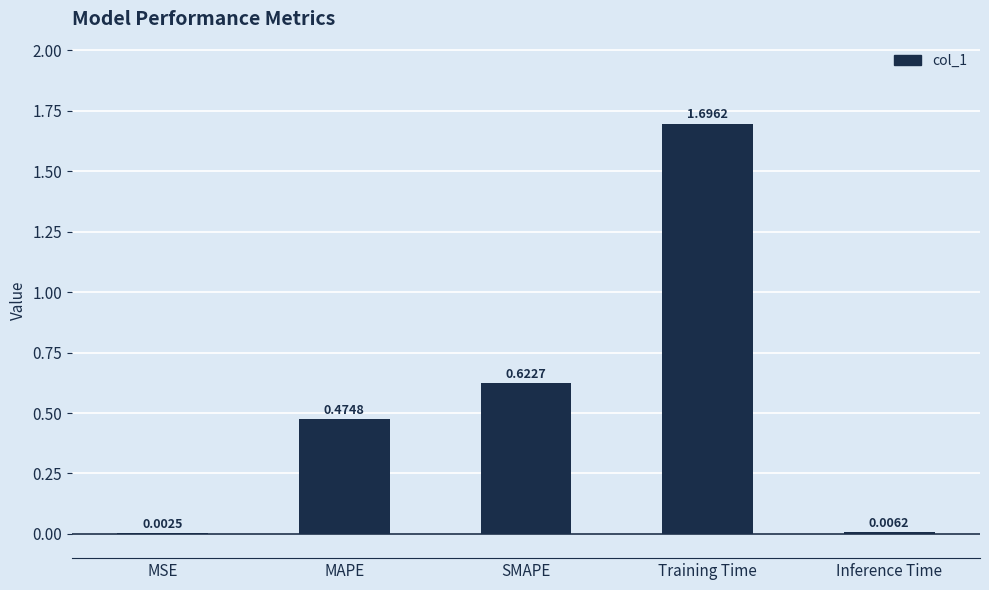

What is the sum of the values at SMAPE and Training Time?

2.3